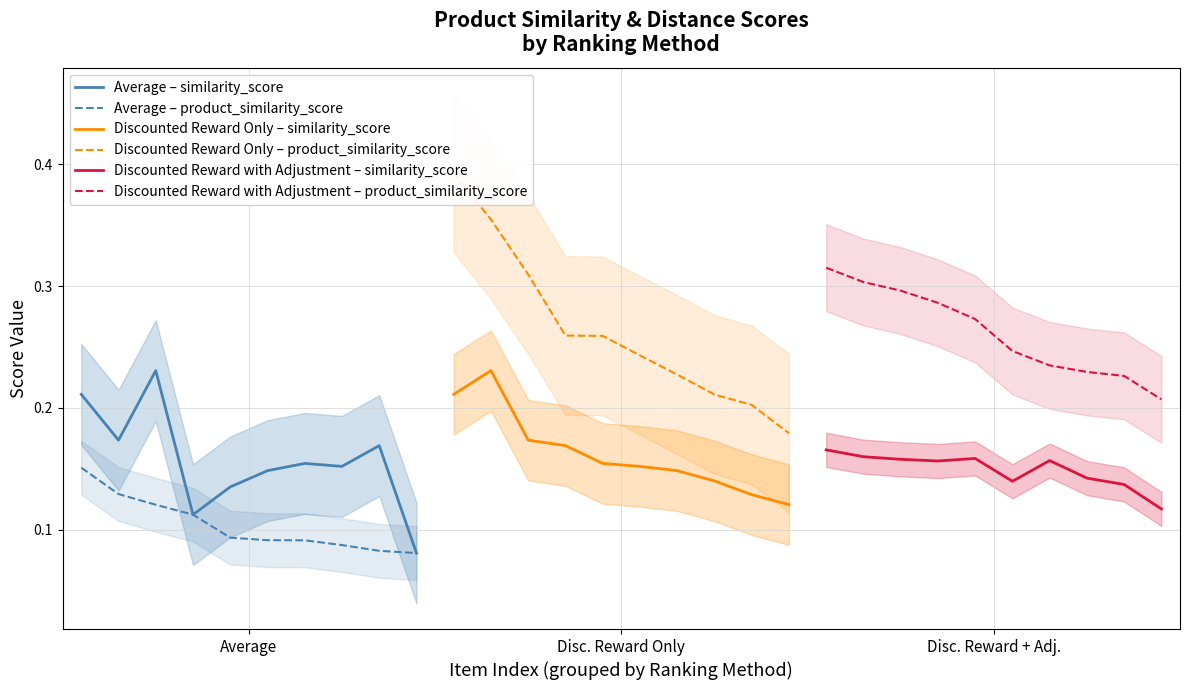

What is the minimum value shown in the chart?

0.1